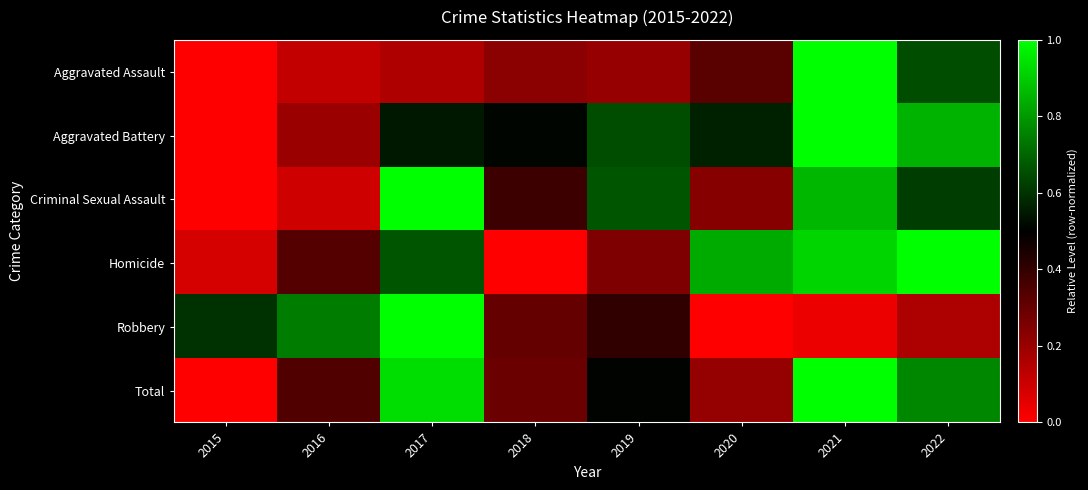

Rank the series at 2022 from lowest to highest value.

Robbery, Criminal Sexual Assault, Aggravated Assault, Total, Aggravated Battery, Homicide